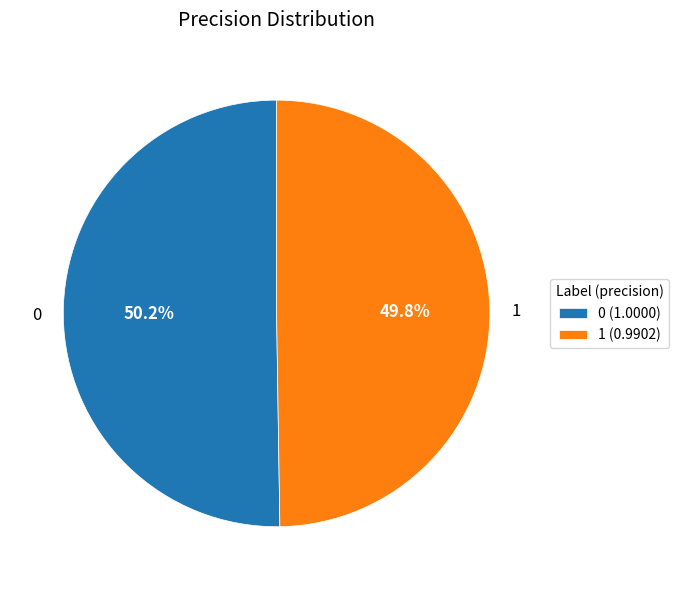

Does any single category account for the majority?

Yes